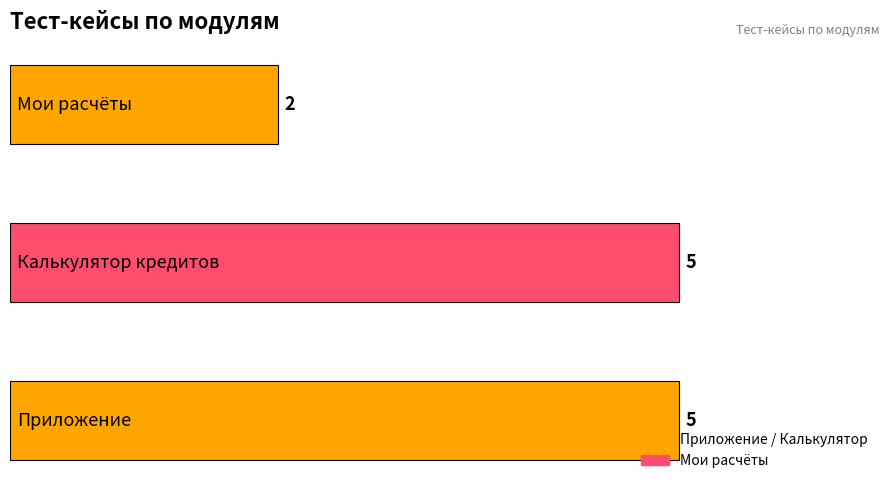

What is the sum of all values?

12